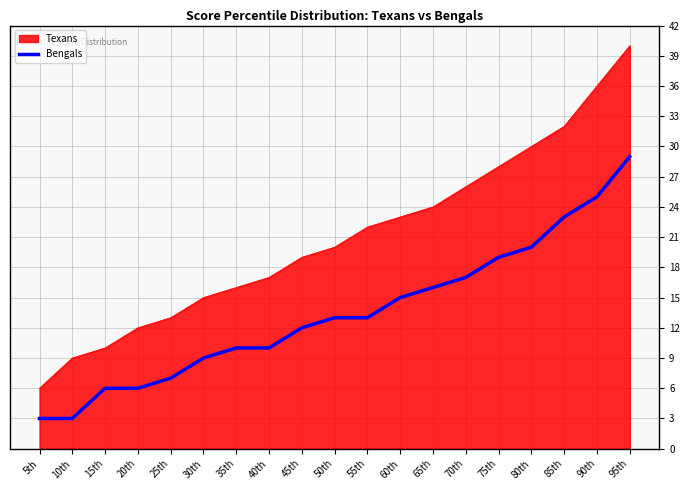

Which category has the highest value across all series?

95th